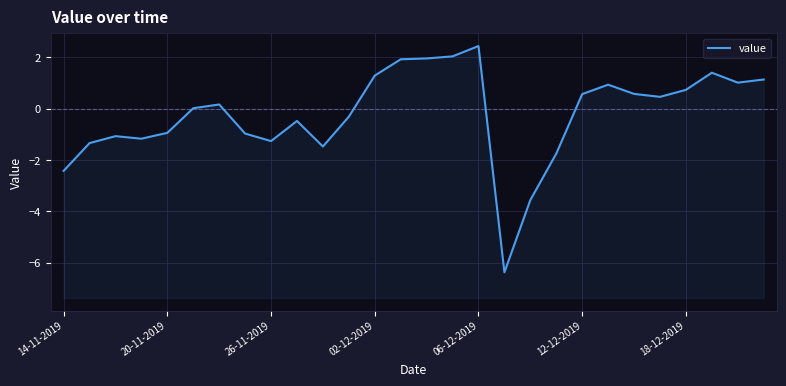

What value does the data have at 12-12-2019?

0.6